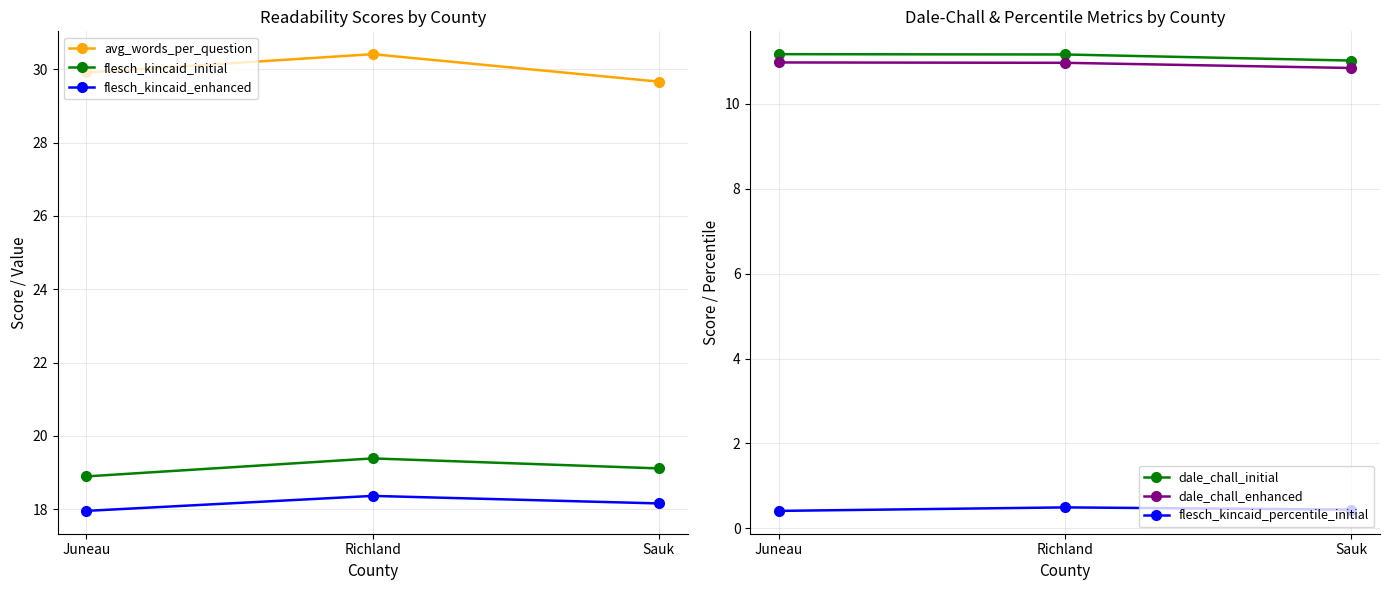

What is the difference between the flesch_kincaid_initial values at Sauk and Juneau?

0.2